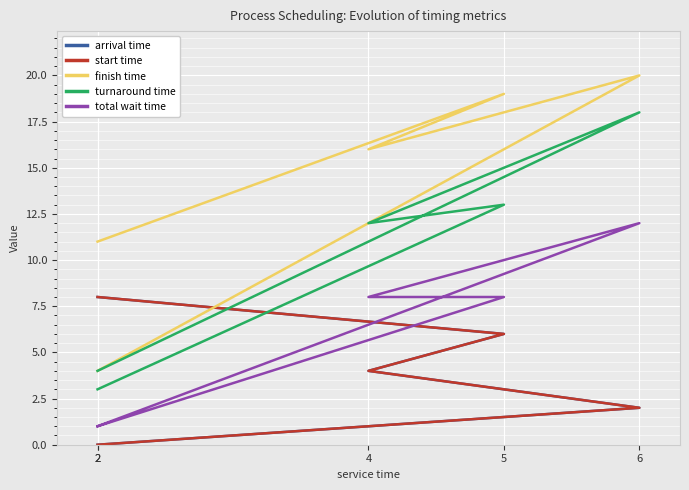

Does the chart display data point markers on the line(s)?

No